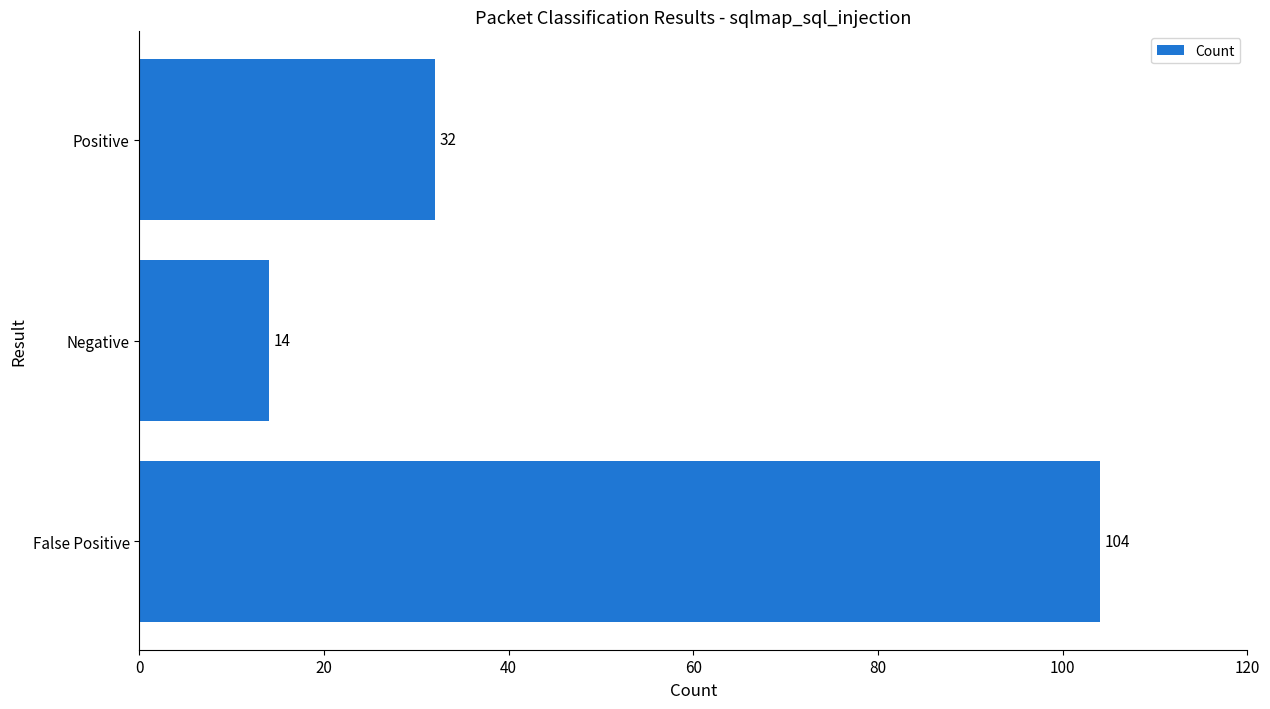

Reading top to bottom, list all the values displayed in this chart.

32	14	104